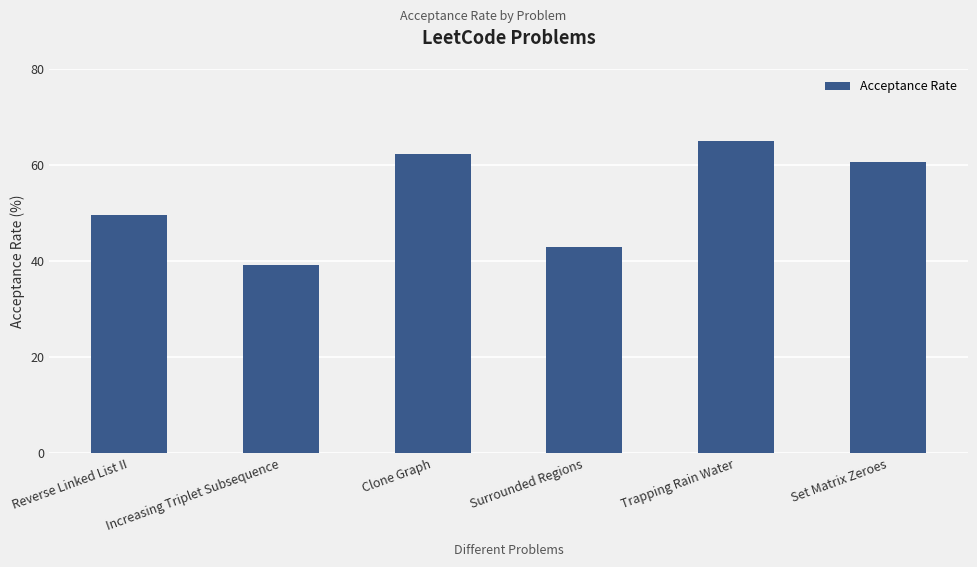

Are the bars grouped side by side (vs. stacked)?

No